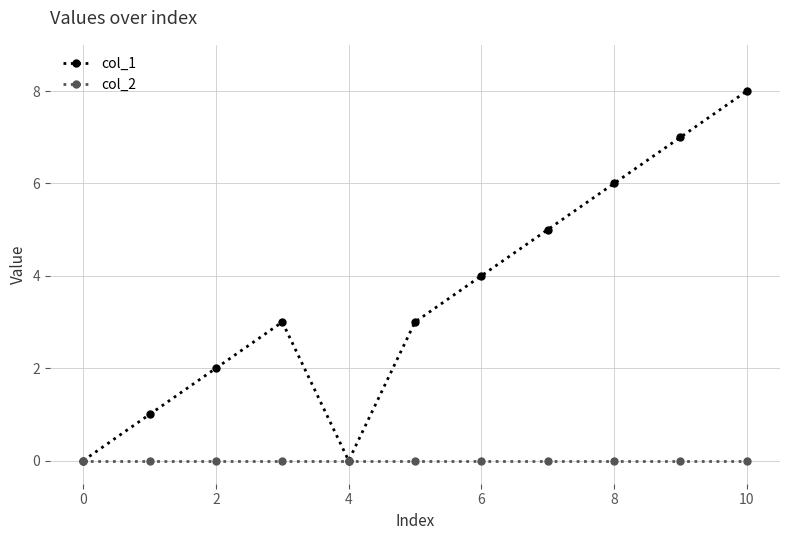

Rank the series by their maximum value, from highest to lowest.

col_1, col_2